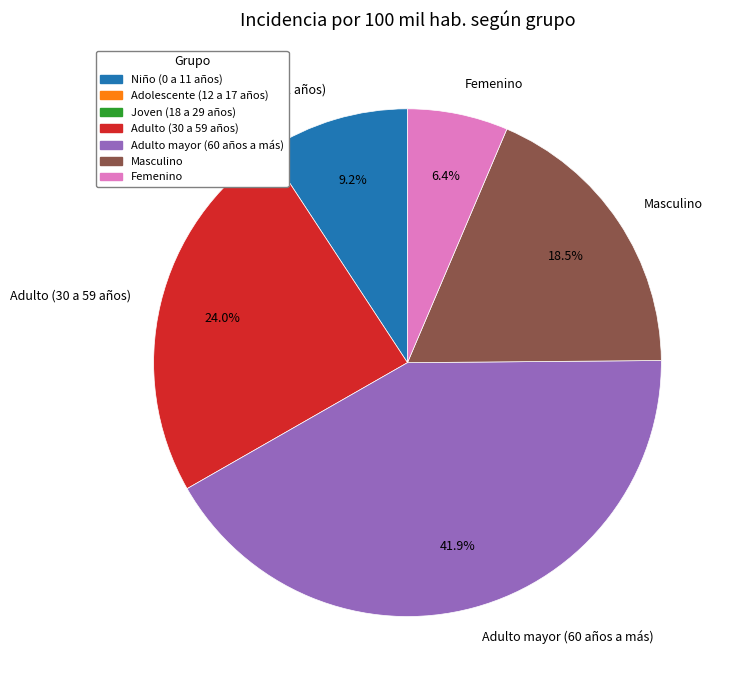

To the nearest percent, what is the combined percentage of Masculino and Niño (0 a 11 años)?

28%